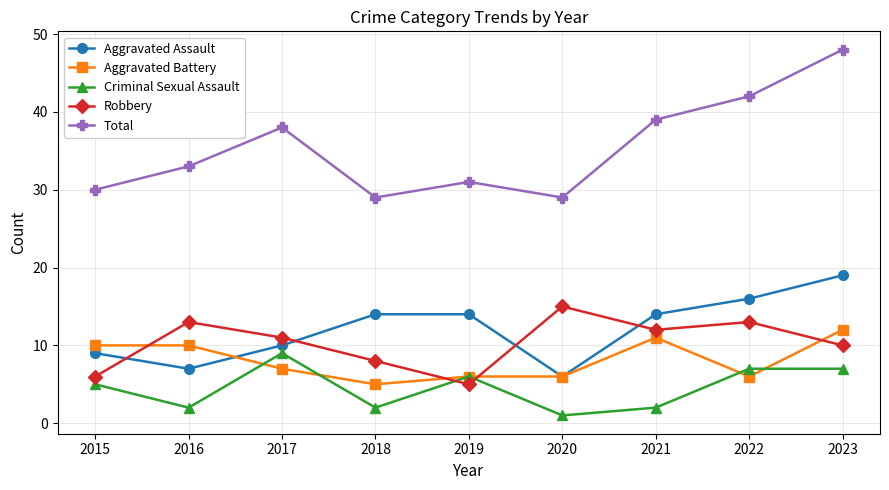

True or false: Aggravated Assault has more than 1 points higher than both neighbors.

False